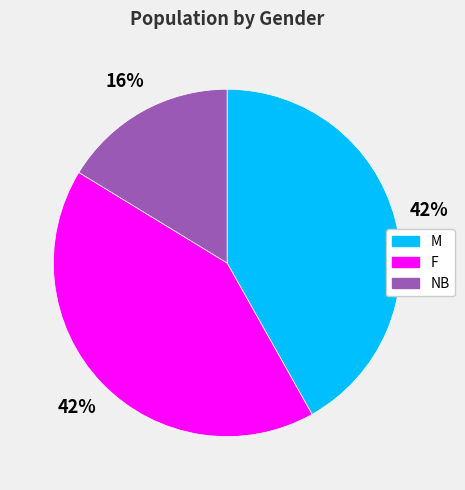

What is the ratio of the value at F to the value at NB?

2.6